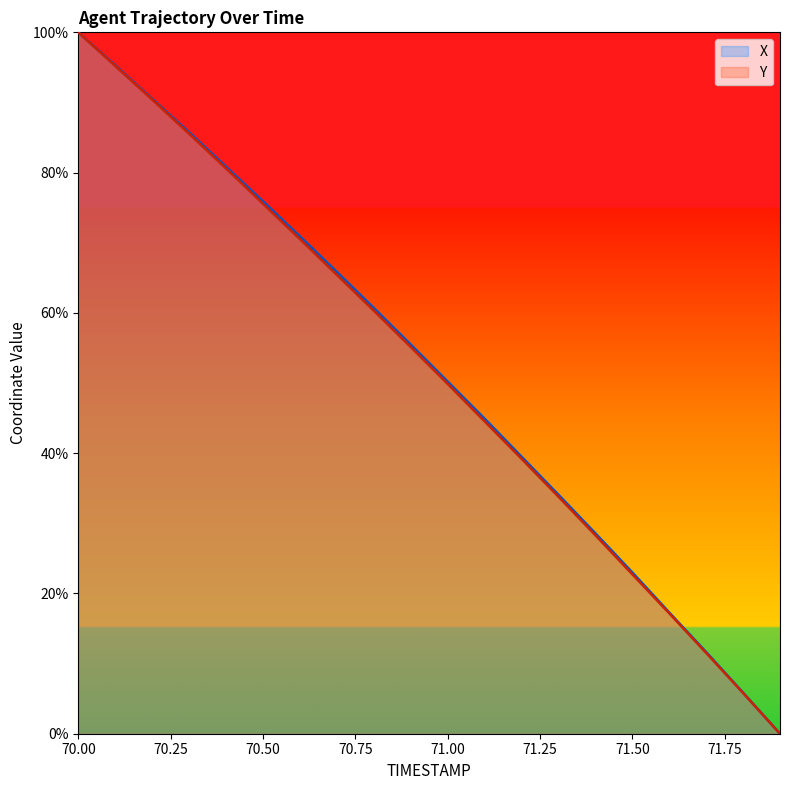

Read the X value at 70.1.

1.0